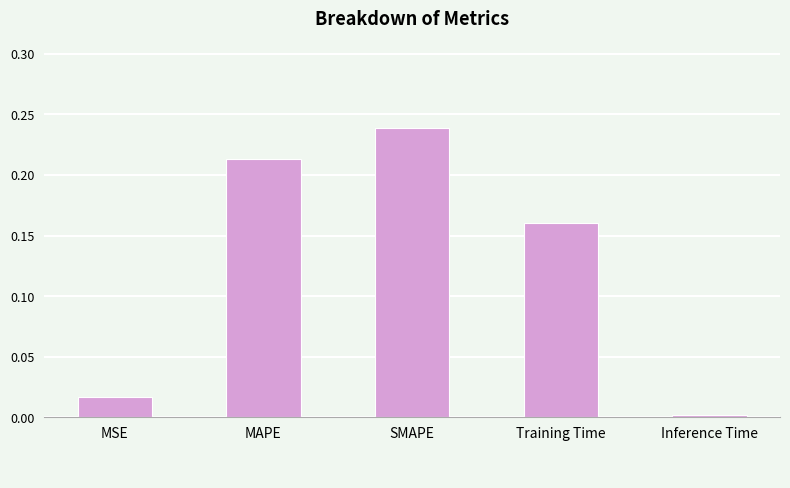

True or false: the data shows 0.0 at MSE.

True